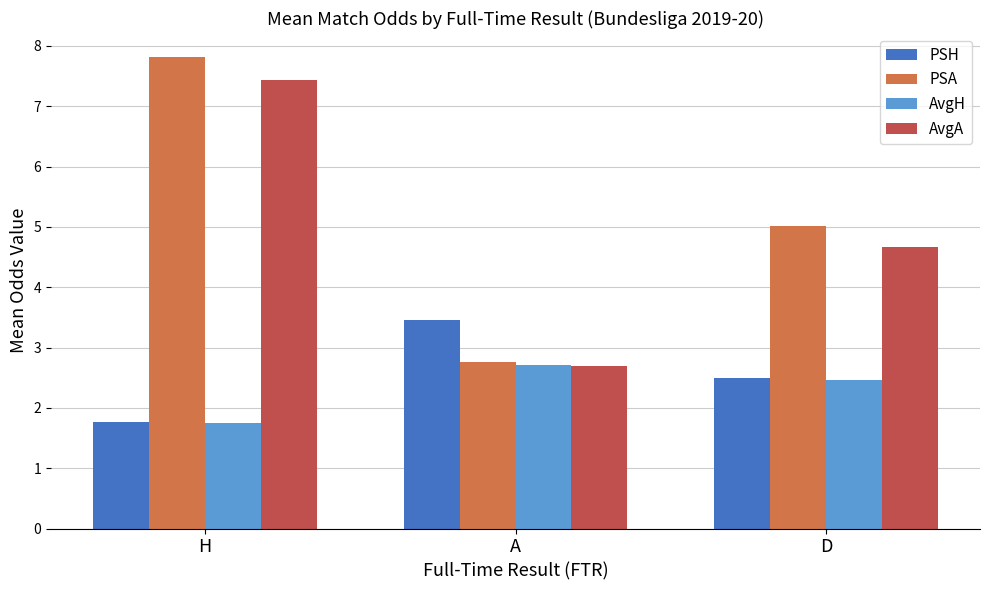

How many distinct data groups are displayed?

4